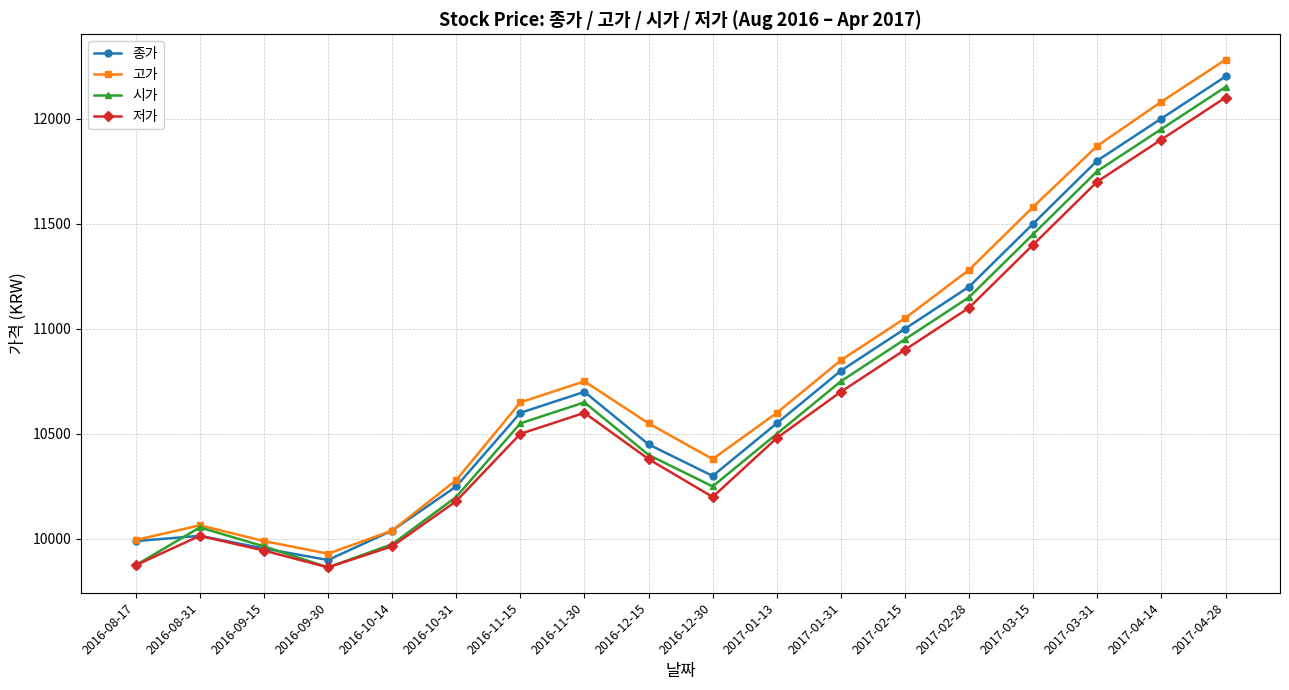

True or false: 저가 has more than 1 interior local peaks.

True